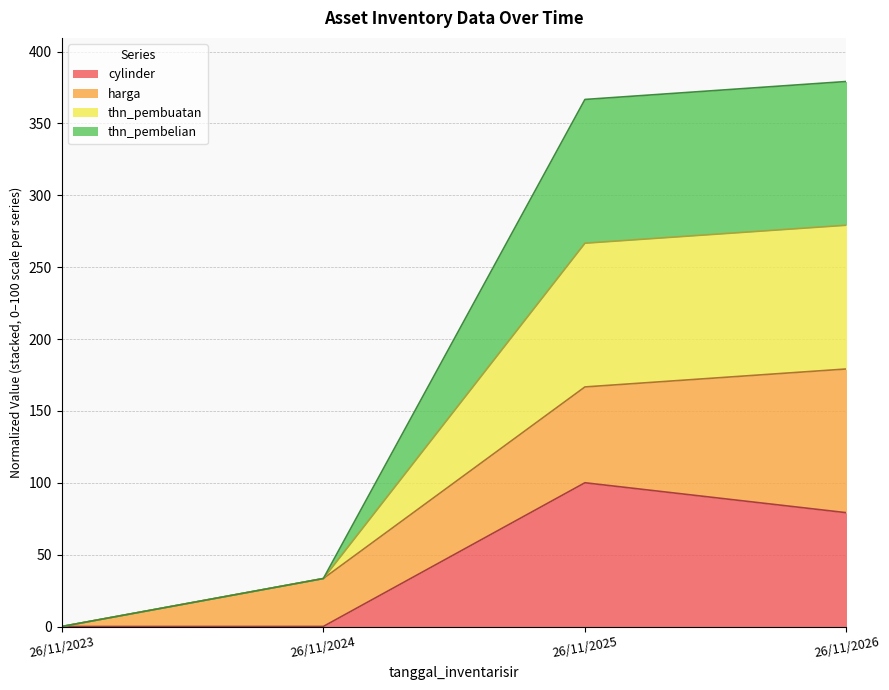

The value of cylinder at 26/11/2023 is 0.0. True or false?

True